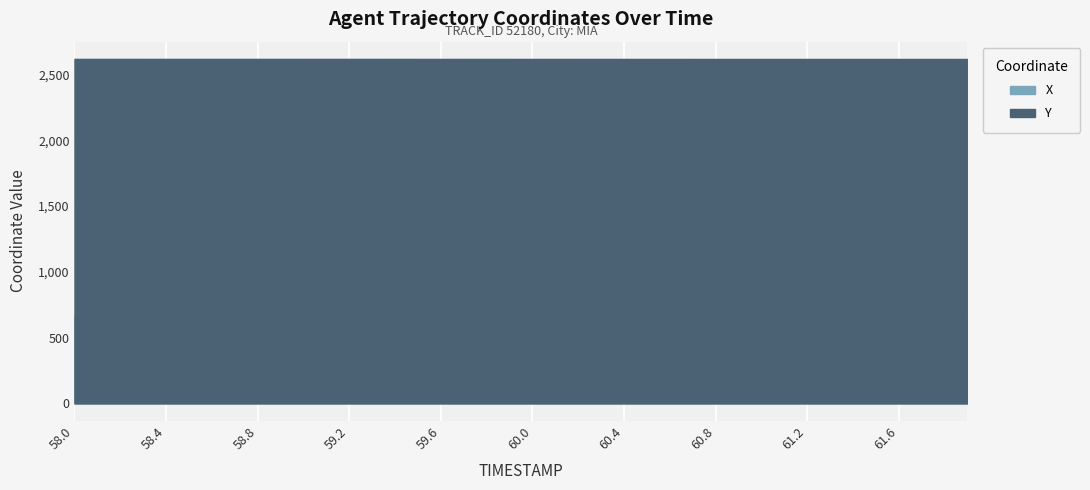

What is the greatest value displayed?

2618.6